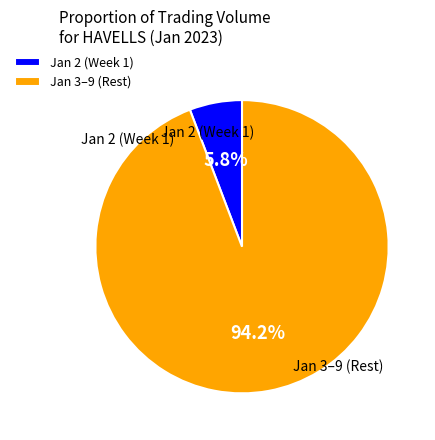

Rank the categories by value from highest to lowest.

Jan 3–9 (Rest), Jan 2 (Week 1)